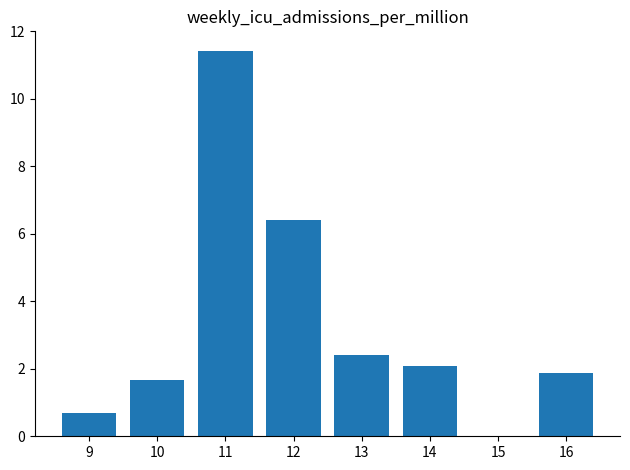

What is the average value?

3.3